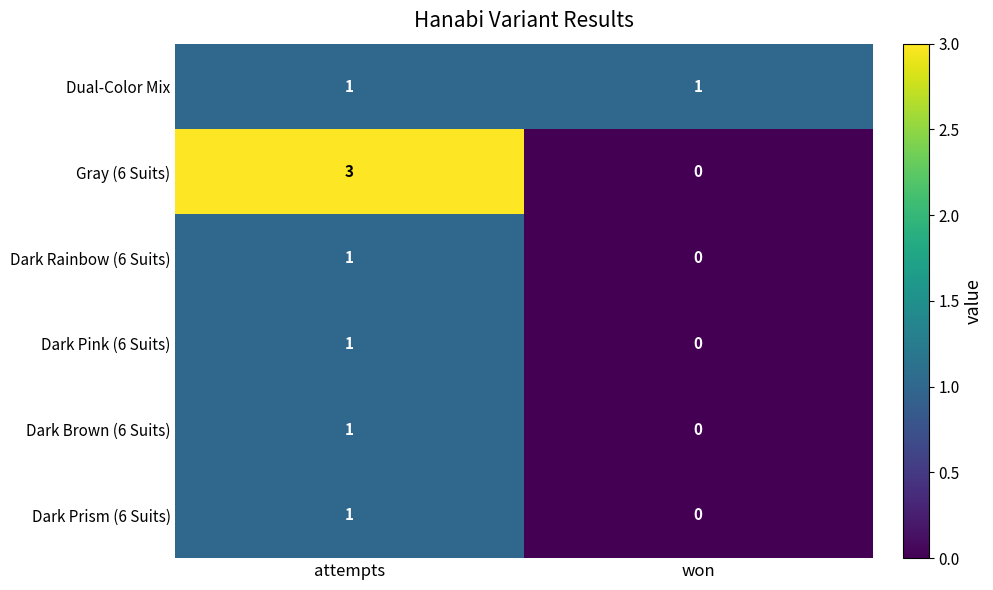

What is the sum of all Gray (6 Suits) values?

3